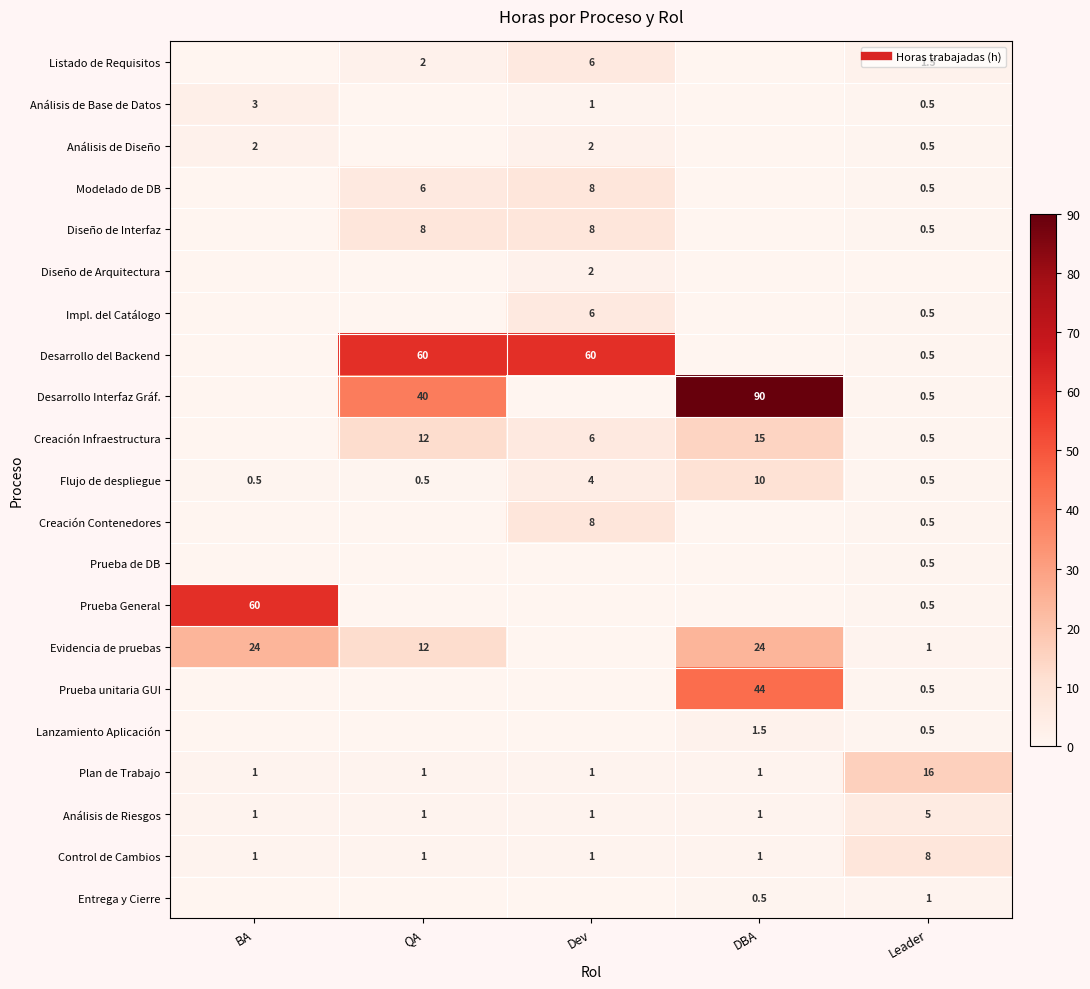

Which series has the largest total across all categories?

Desarrollo Interfaz Gráf.